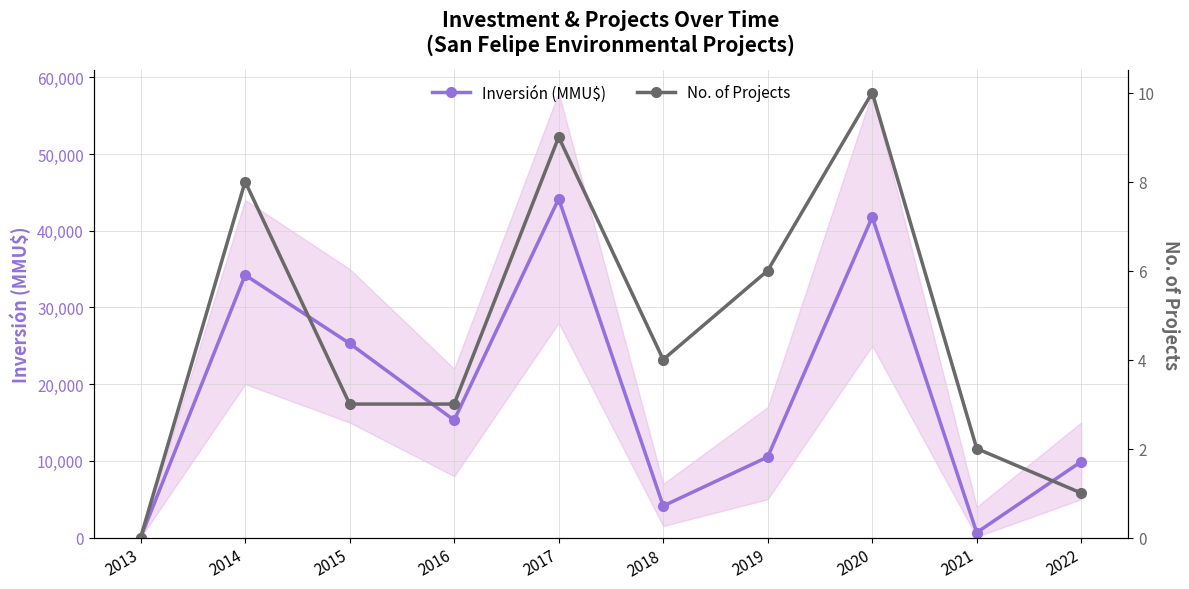

What are all the series names shown in the legend?

Inversión (MMU$), No. of Projects